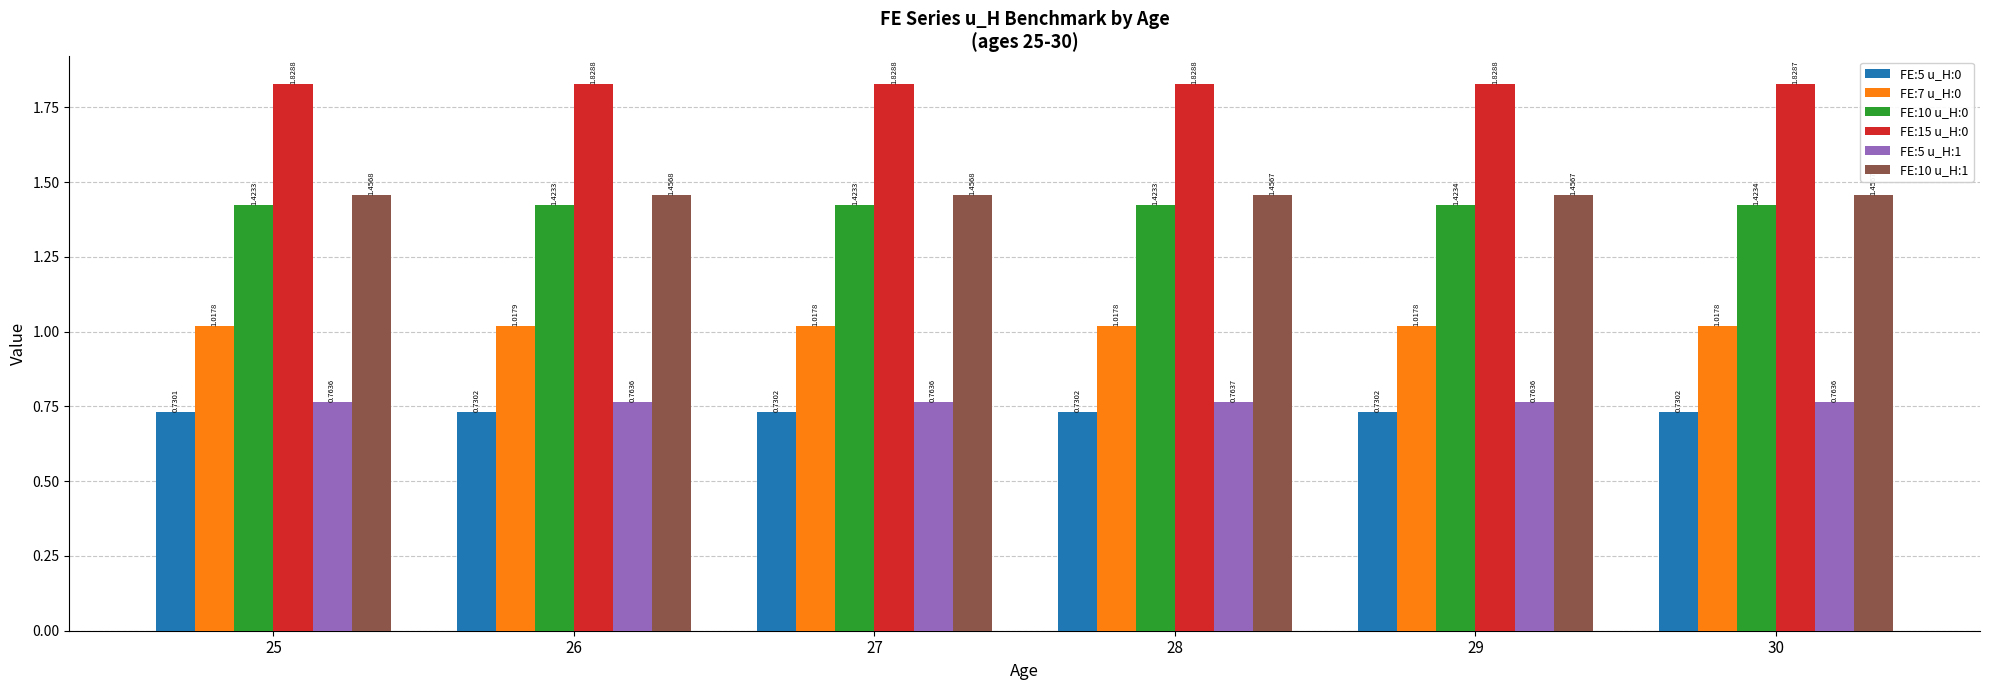

What is the spread (max minus min) of values at 27?

1.1